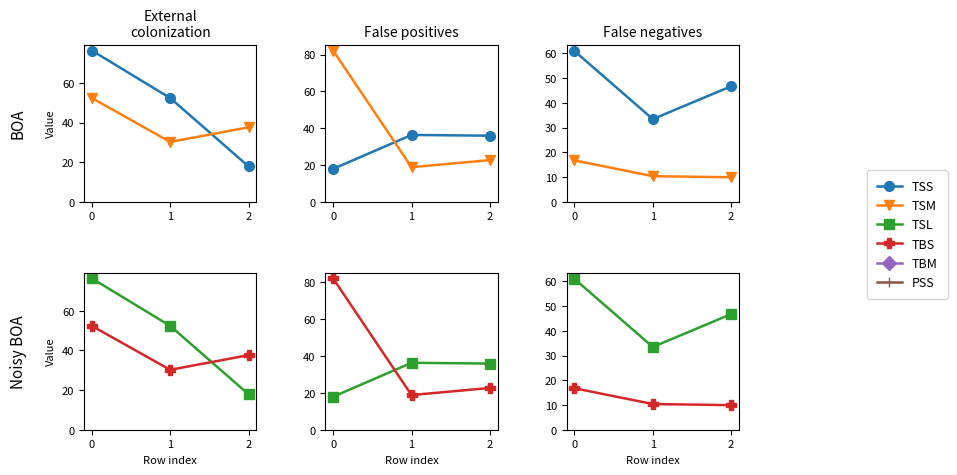

What are all the series names shown in the legend?

TSS, TSM, TSL, TBS, TBM, PSS